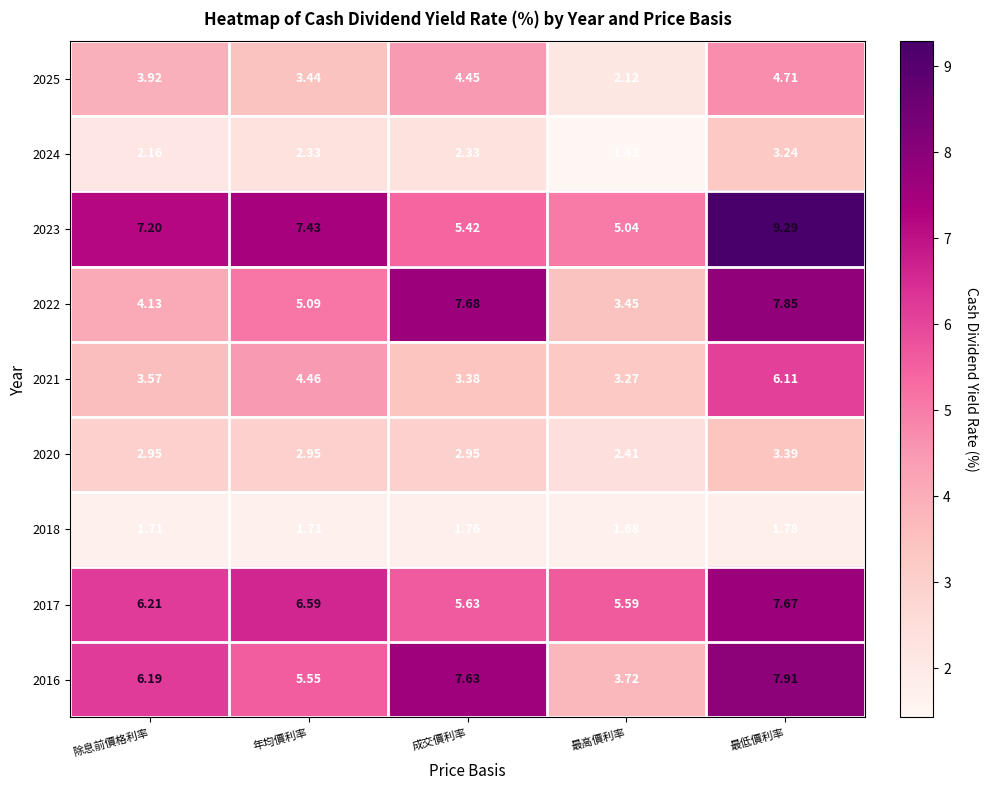

At 最高價利率, list the series in order from largest to smallest.

2017, 2023, 2016, 2022, 2021, 2020, 2025, 2018, 2024